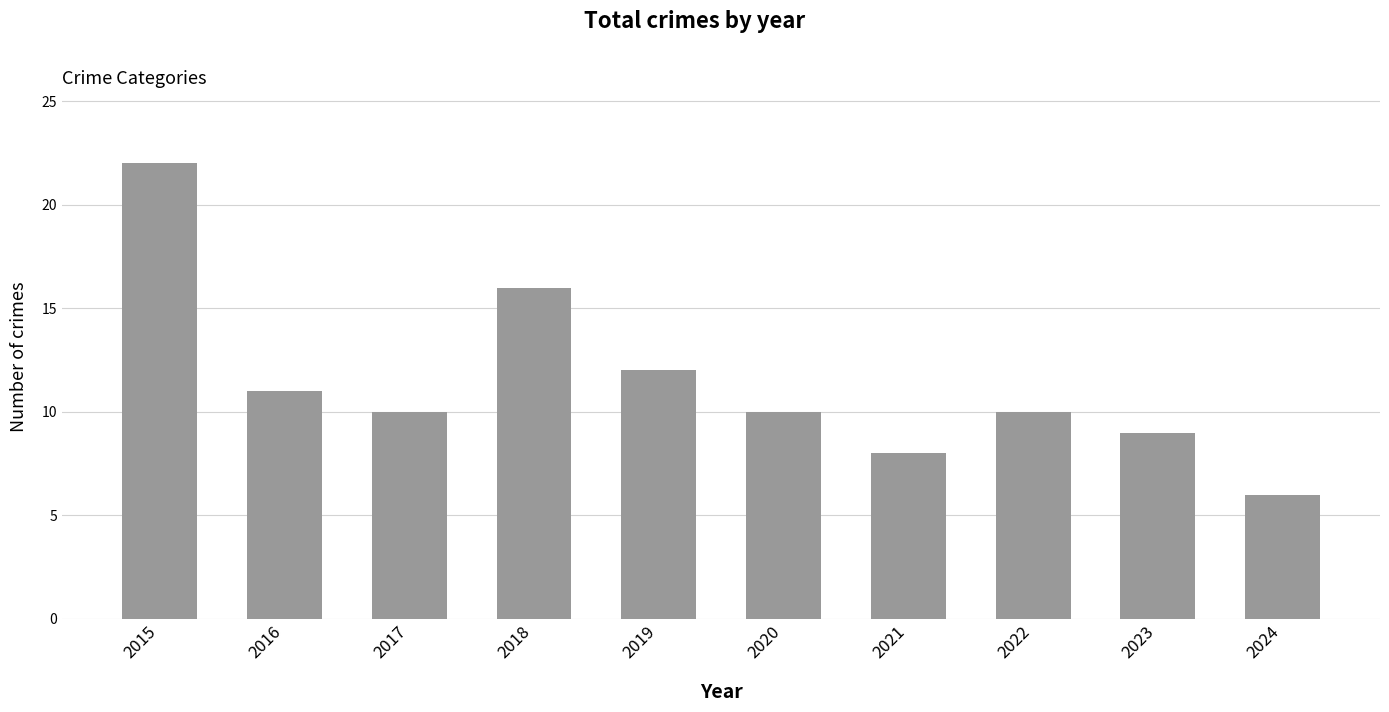

How many distinct data groups are displayed?

1